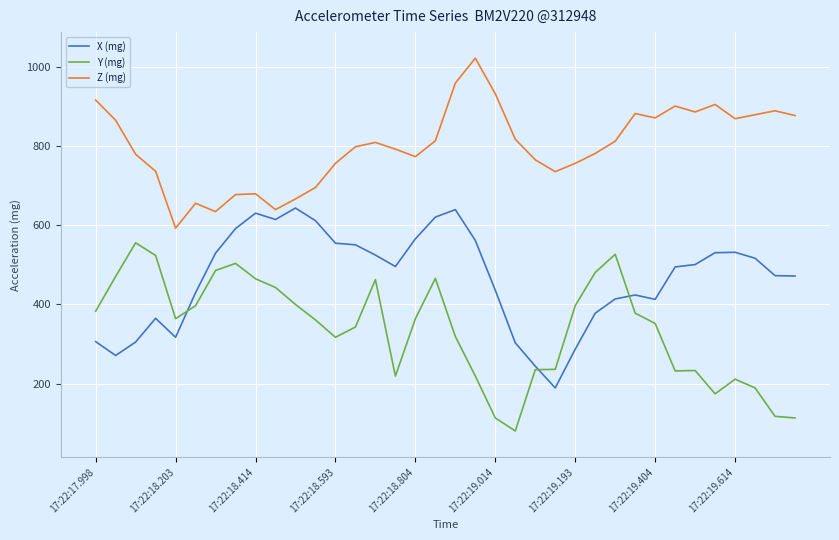

Which series has the largest total across all categories?

Z (mg)